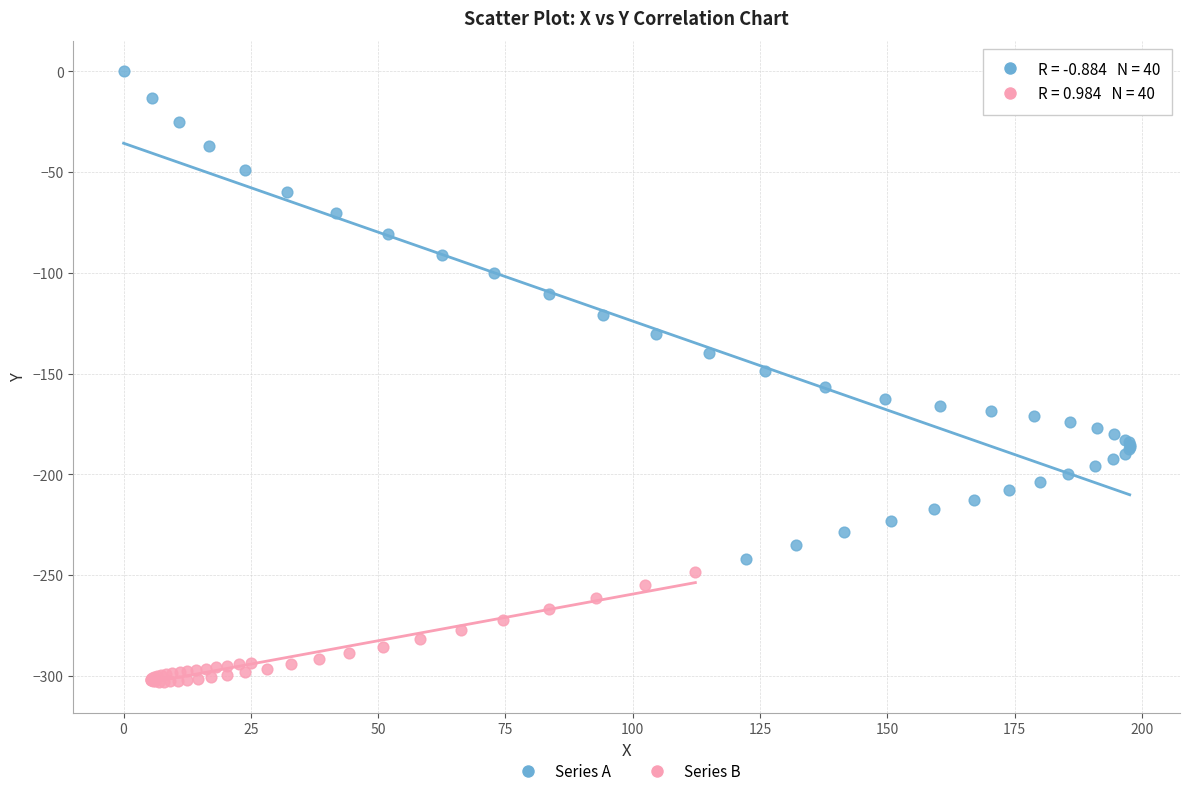

Which series reaches the minimum Y coordinate?

Series B